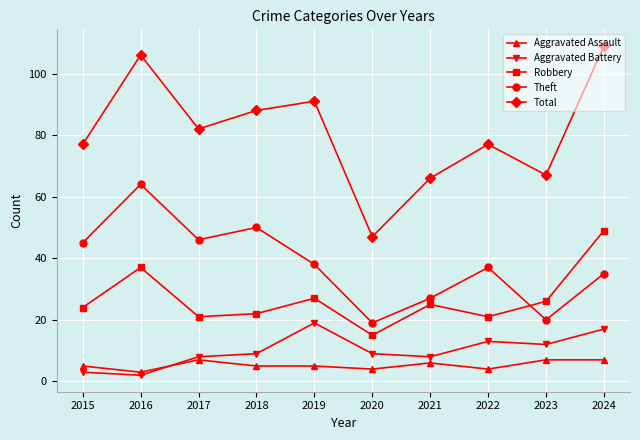

At which label is Theft closest to 41?

2019